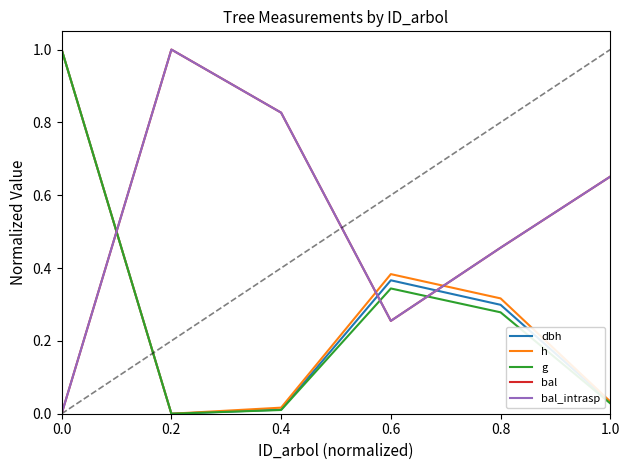

Read the bal_intrasp value at 0.8.

0.5